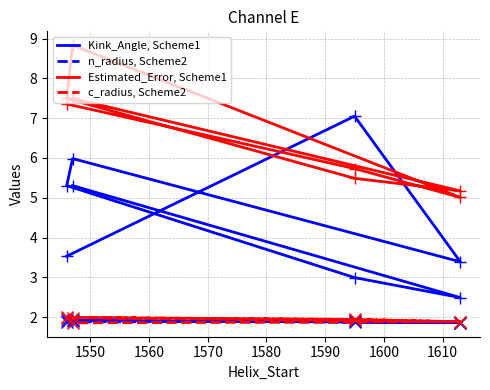

The value of n_radius, Scheme2 at 1580 is 1.9. True or false?

True